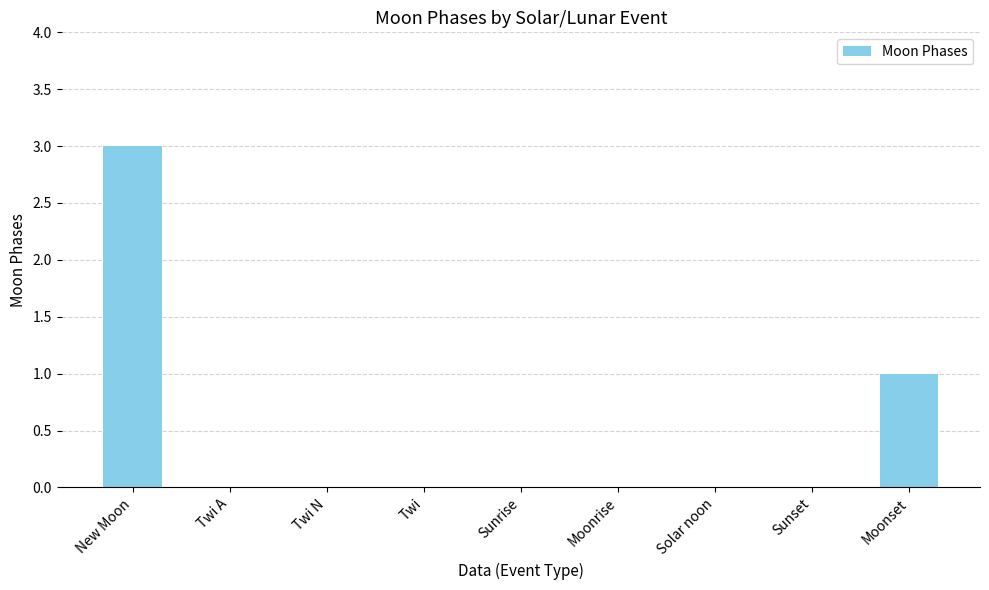

At which category does the chart reach its peak across all series?

New Moon